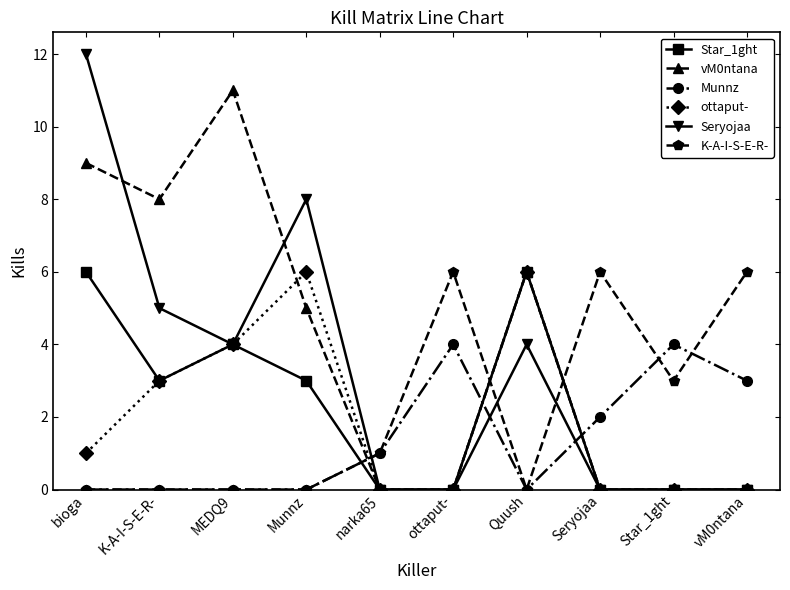

At which category is the sum across all series the highest?

bioga